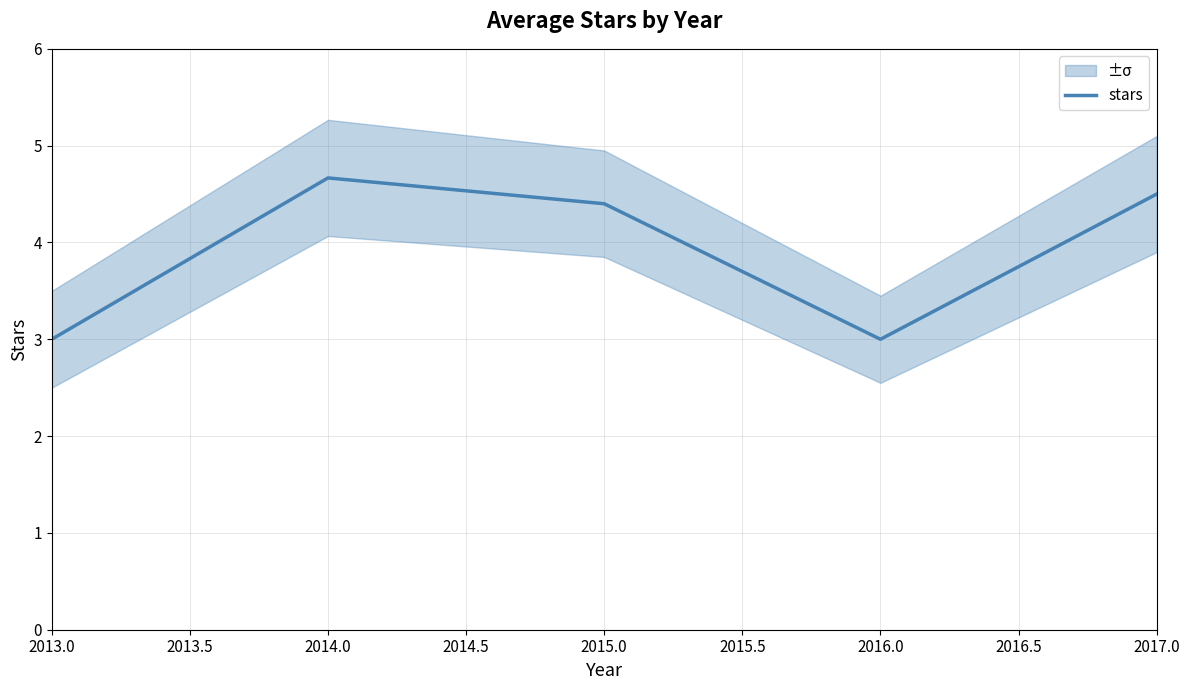

What is the sum of all values?

19.6